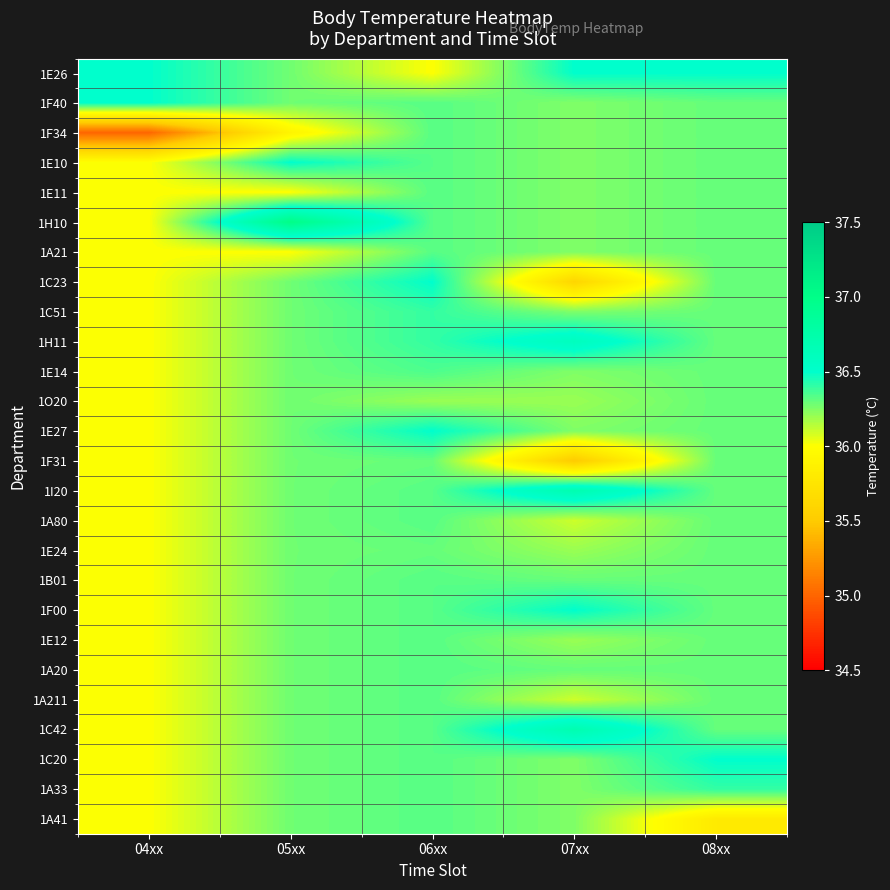

Rank the series by their maximum value, from lowest to highest.

1O20, 1F31, 1E24, 1F34, 1E11, 1A21, 1A80, 1B01, 1E12, 1A20, 1A211, 1A41, 1E14, 1C51, 1A33, 1E26, 1F40, 1E10, 1C23, 1E27, 1F00, 1C20, 1H11, 1I20, 1C42, 1H10